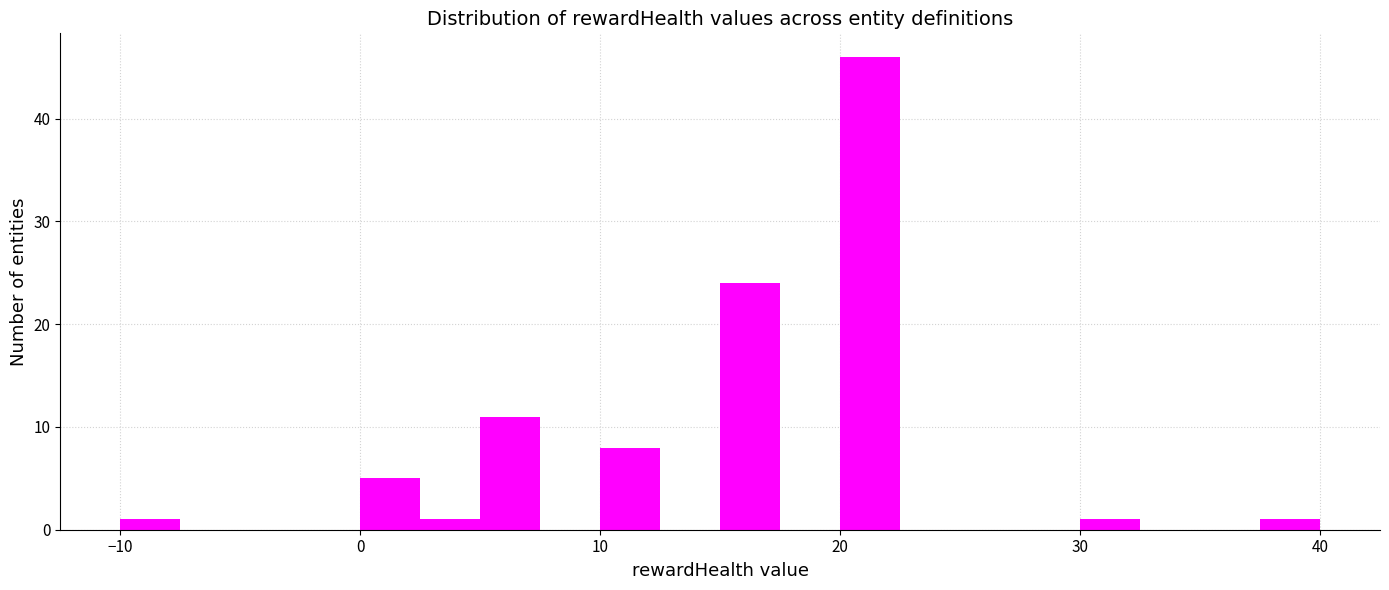

Read against the x-axis, roughly where is the centre of the tallest bar?

21